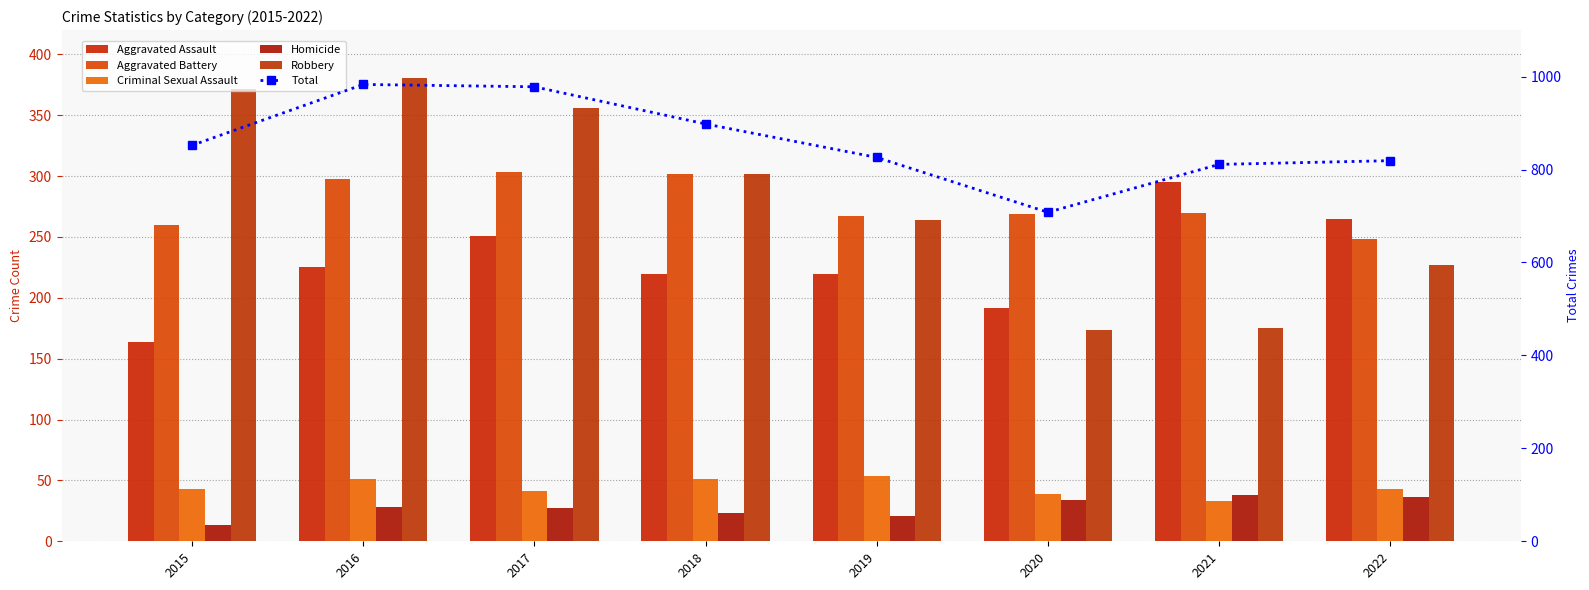

Read the Aggravated Battery value at 2017.

303